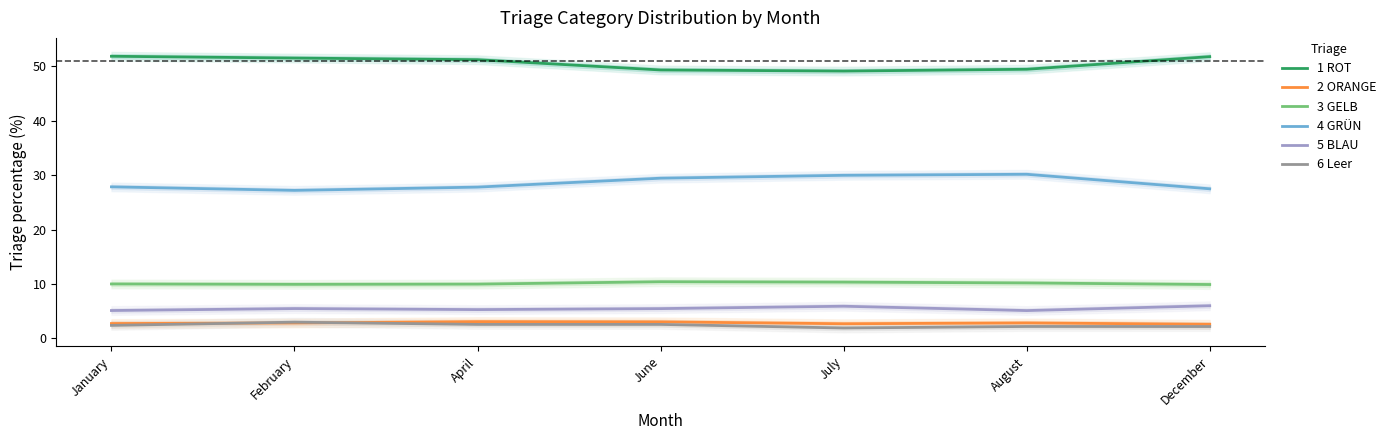

Count the number of data series in this chart.

6